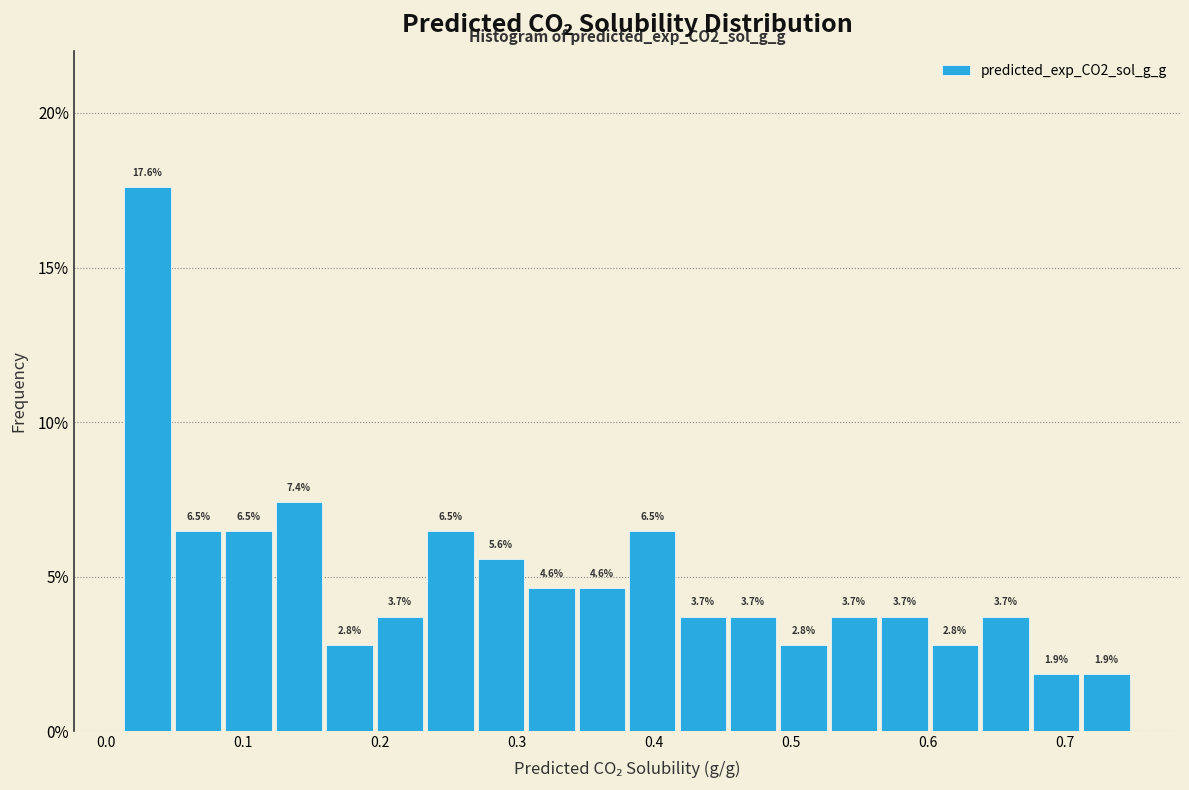

Around what value on the x-axis is the tallest bar? Give the approximate position of its centre, as read against the axis.

0.03